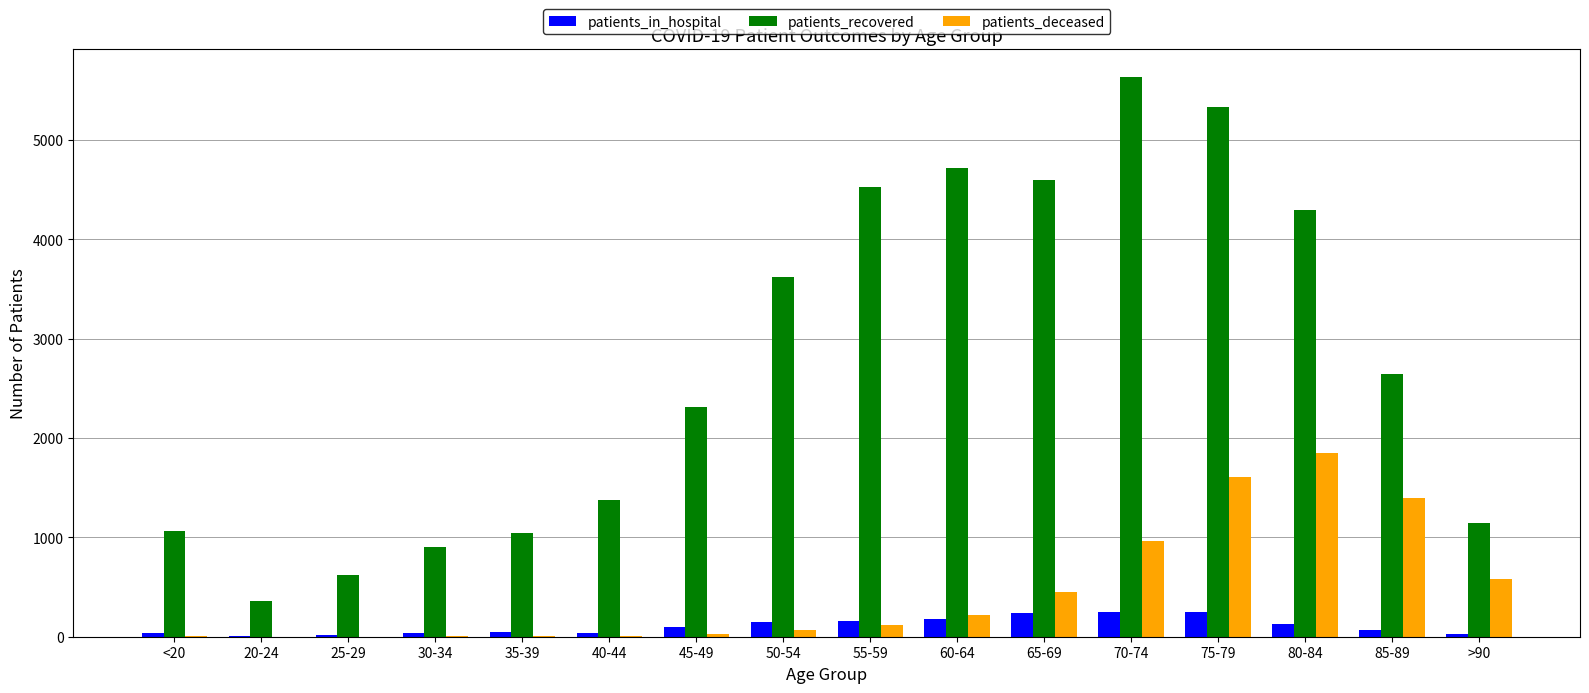

Which series has the largest total across all categories?

patients_recovered